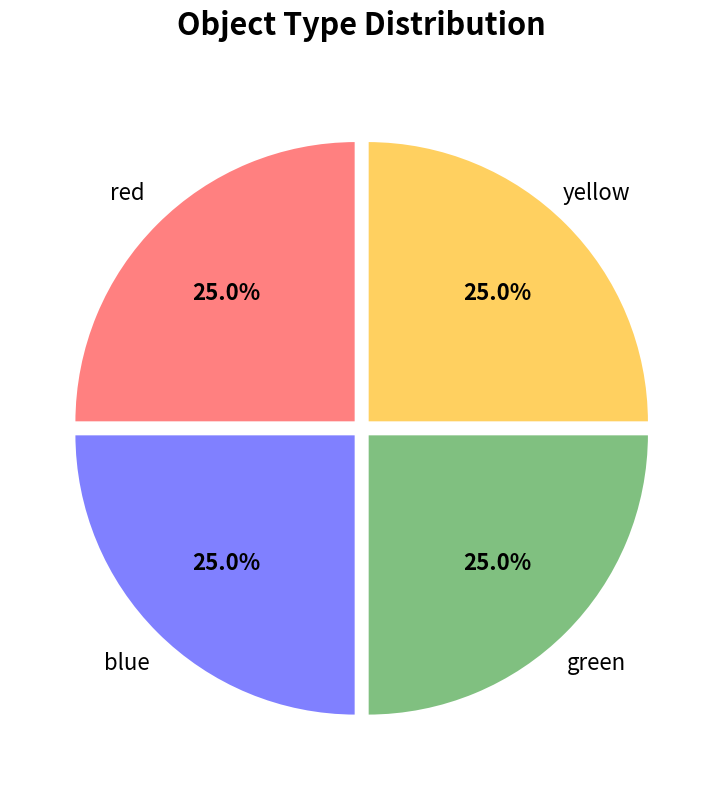

Is there a majority slice in this chart?

No